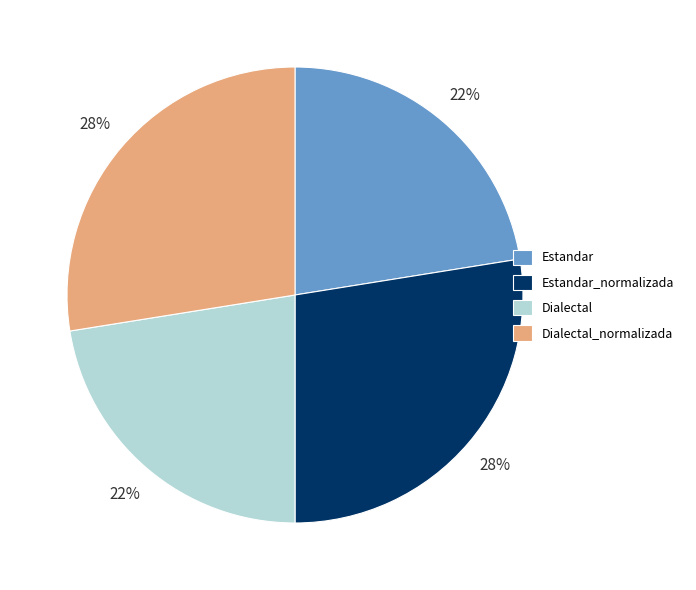

Does any single category account for the majority?

No